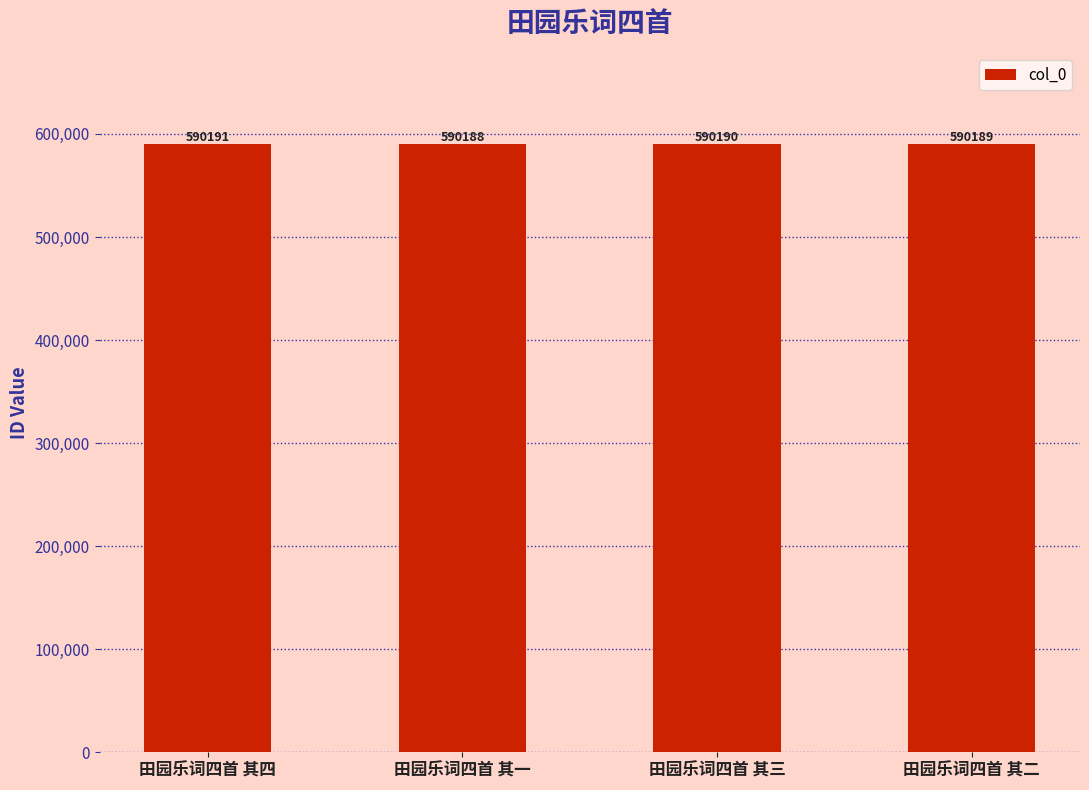

How many categories are shown in the chart?

4